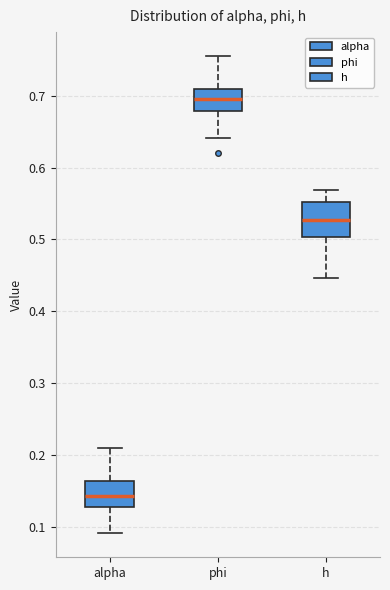

Comparing the boxes themselves (not the whiskers), which one is the tallest?

h